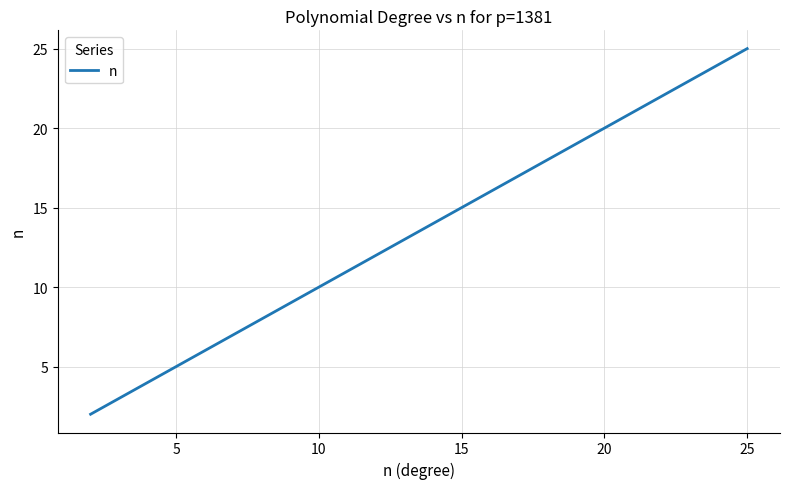

What is the difference between the maximum and minimum values?

23